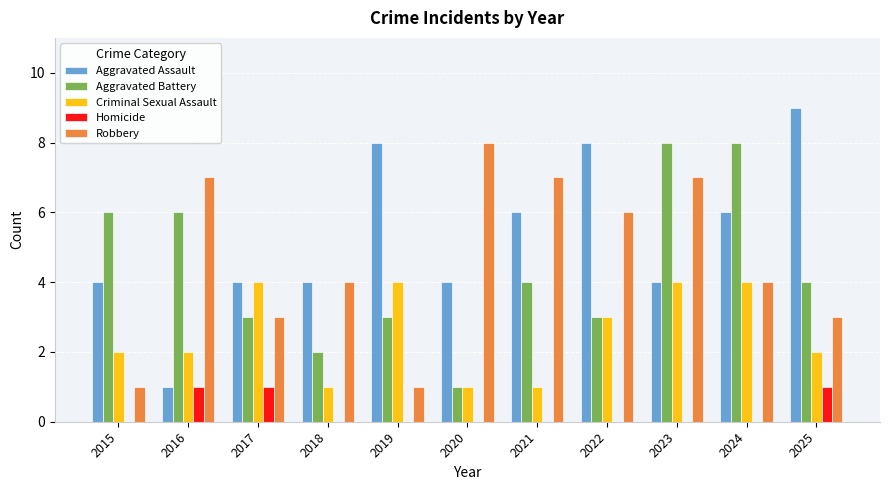

Between 2019 and 2022, which series saw the biggest shift?

Robbery